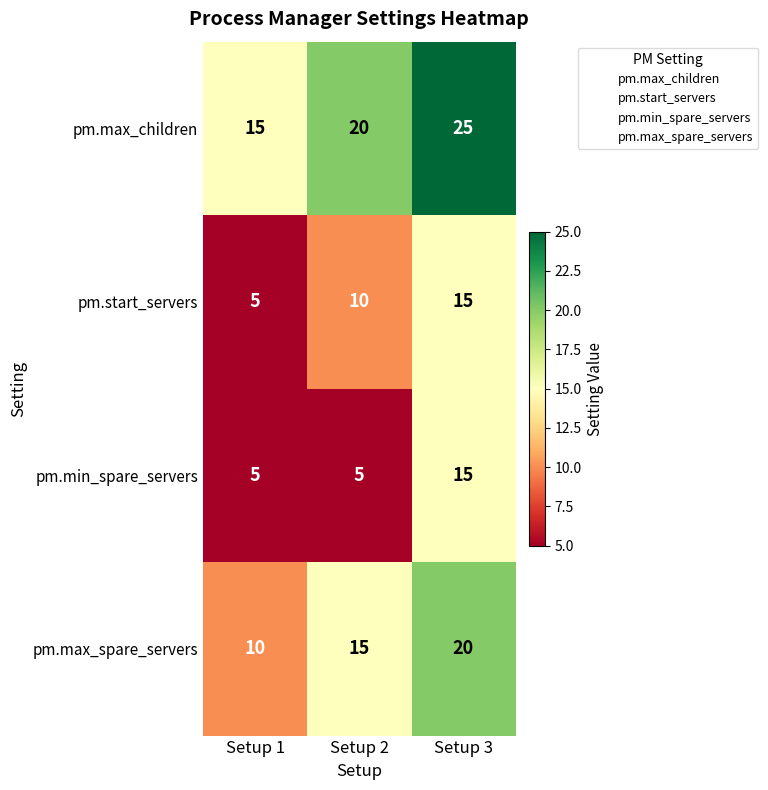

How many series are shown in this chart?

4